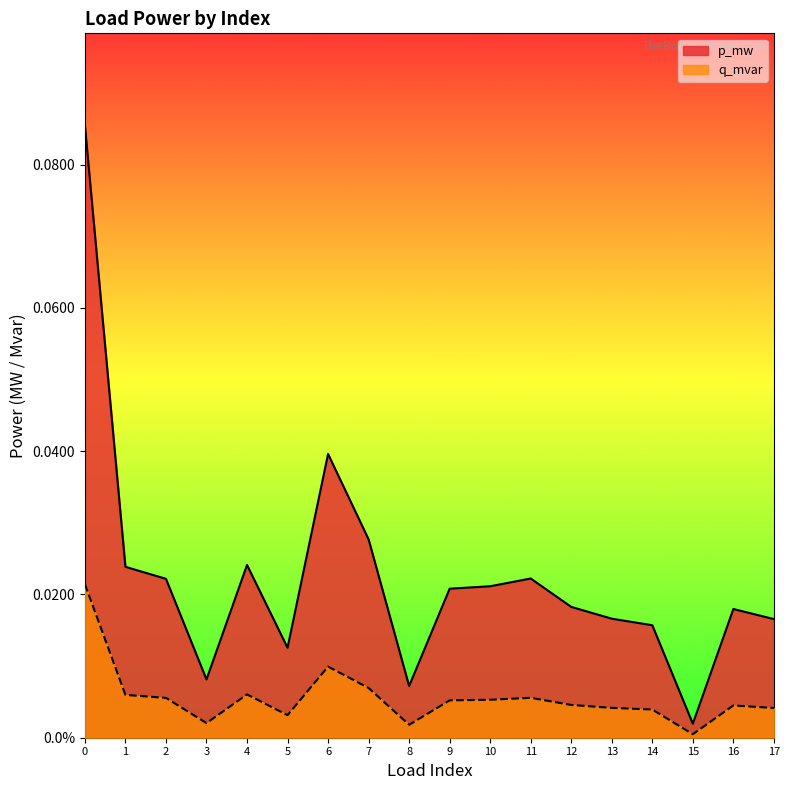

True or false: p_mw and q_mvar cross at least once.

False